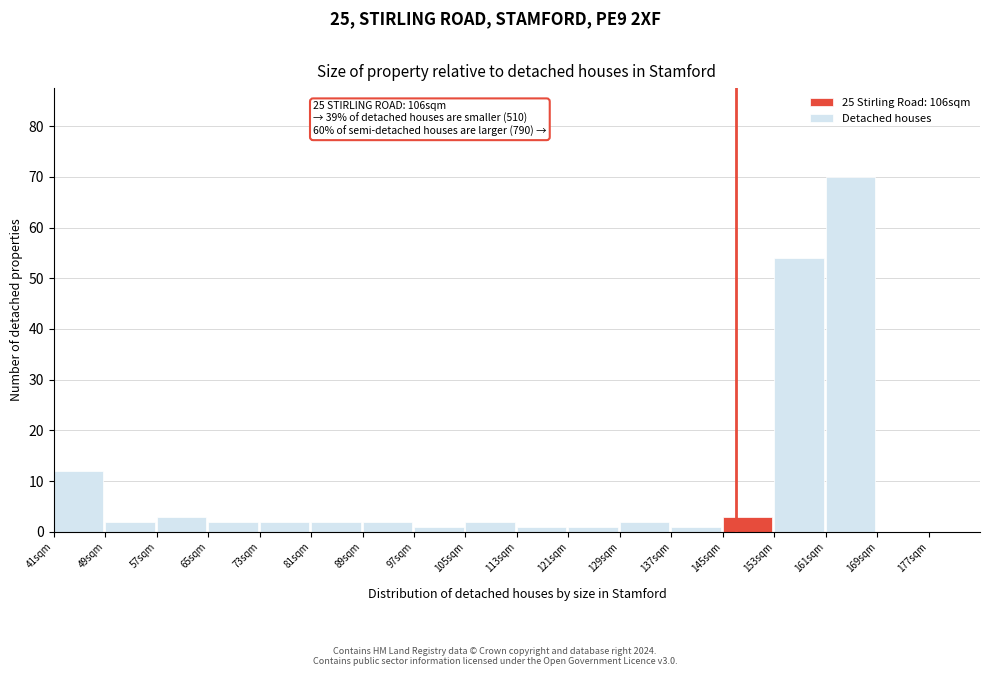

Reading left to right, extract all data points from this chart.

41sqm=12	49sqm=2	57sqm=3	65sqm=2	73sqm=2	81sqm=2	89sqm=2	97sqm=1	105sqm=2	113sqm=1	121sqm=1	129sqm=2	137sqm=1	145sqm=3	153sqm=54	161sqm=70	169sqm=0	177sqm=0